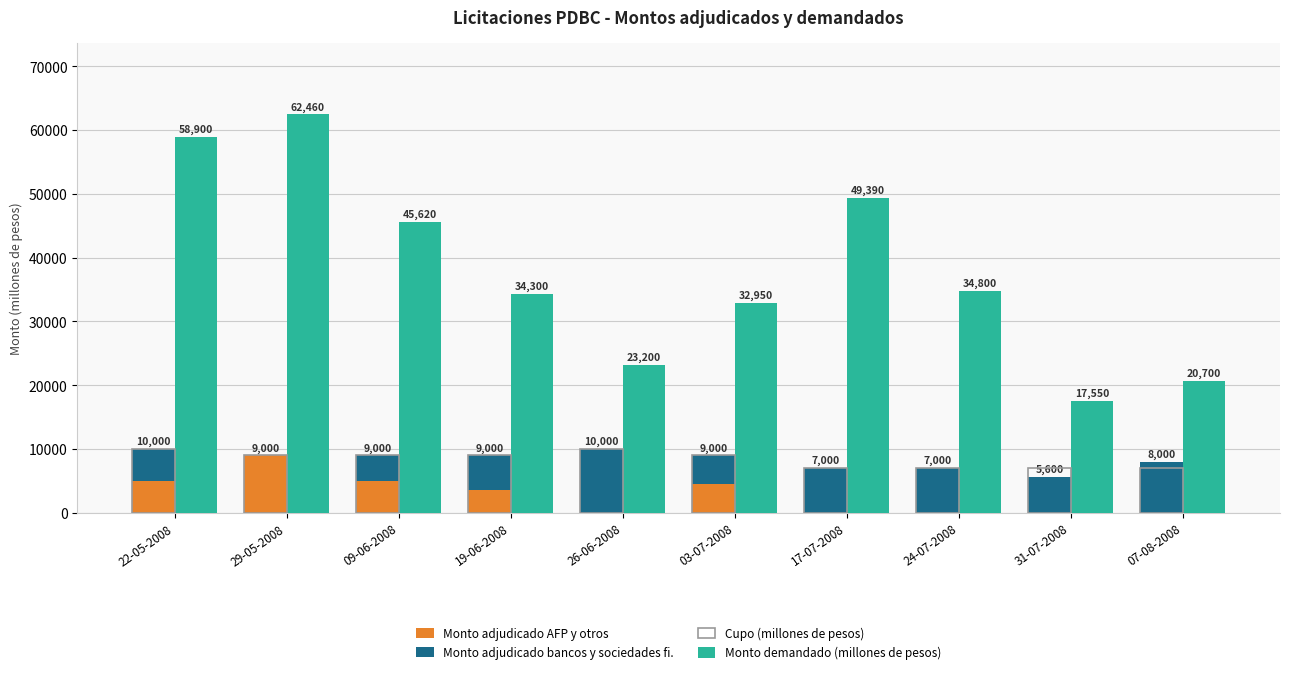

Which series changed the most between 22-05-2008 and 09-06-2008?

Monto demandado (millones de pesos)